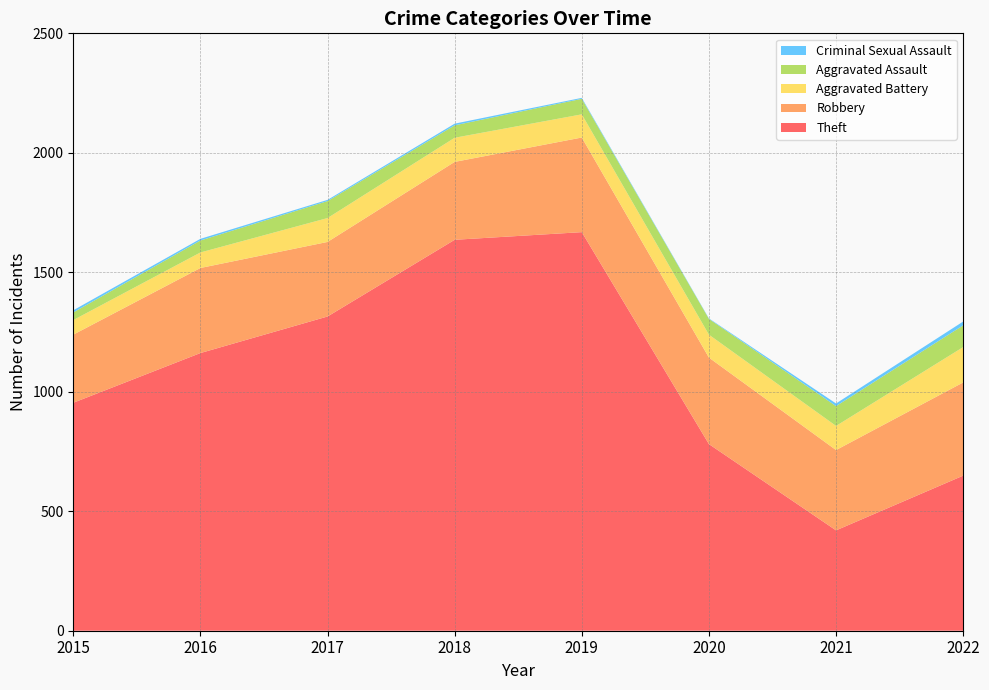

Reading left to right, what are all the values shown in this chart?

Theft: 954	1162	1315	1636	1668	781	420	649
Robbery: 285	356	312	326	396	362	336	390
Aggravated Battery: 61	65	100	101	97	96	101	148
Aggravated Assault: 32	50	71	52	65	66	83	91
Criminal Sexual Assault: 9	7	5	7	4	2	11	16